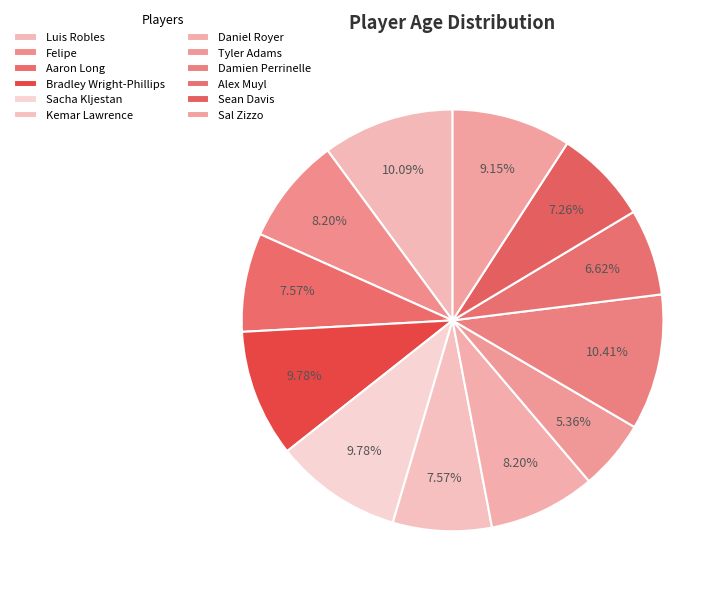

To the nearest percent, what is the average slice percentage?

8%